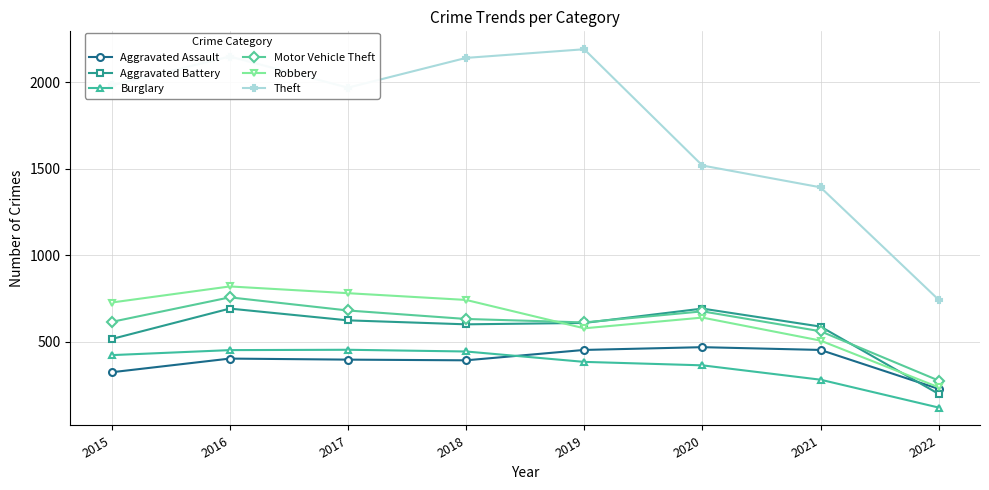

In Robbery, how many points are higher than both neighbors (excluding endpoints)?

2